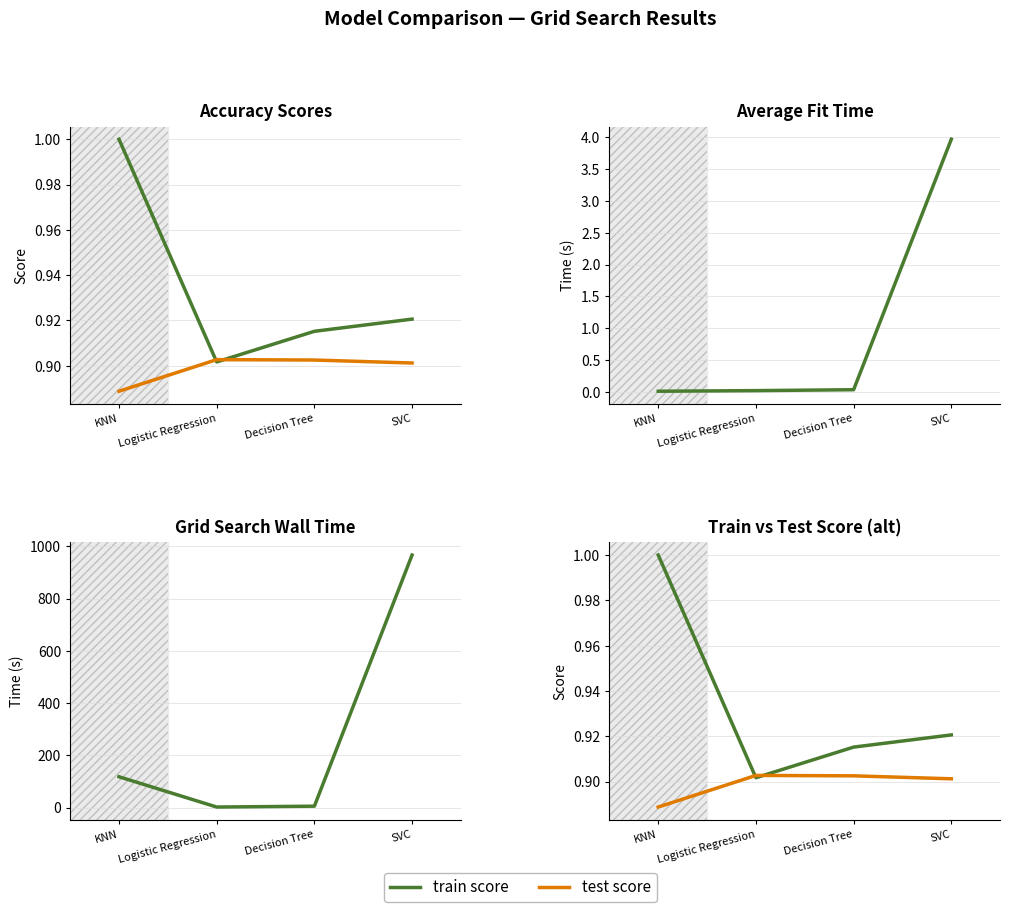

Between SVC and Logistic Regression, which is larger?

SVC